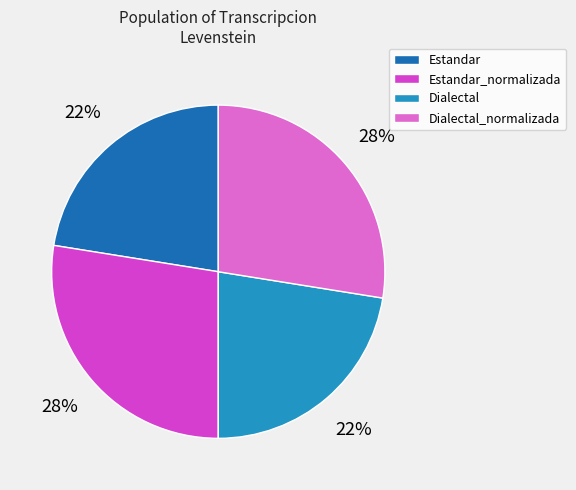

Approximately how many times larger is the value at Estandar compared to Dialectal?

1.0